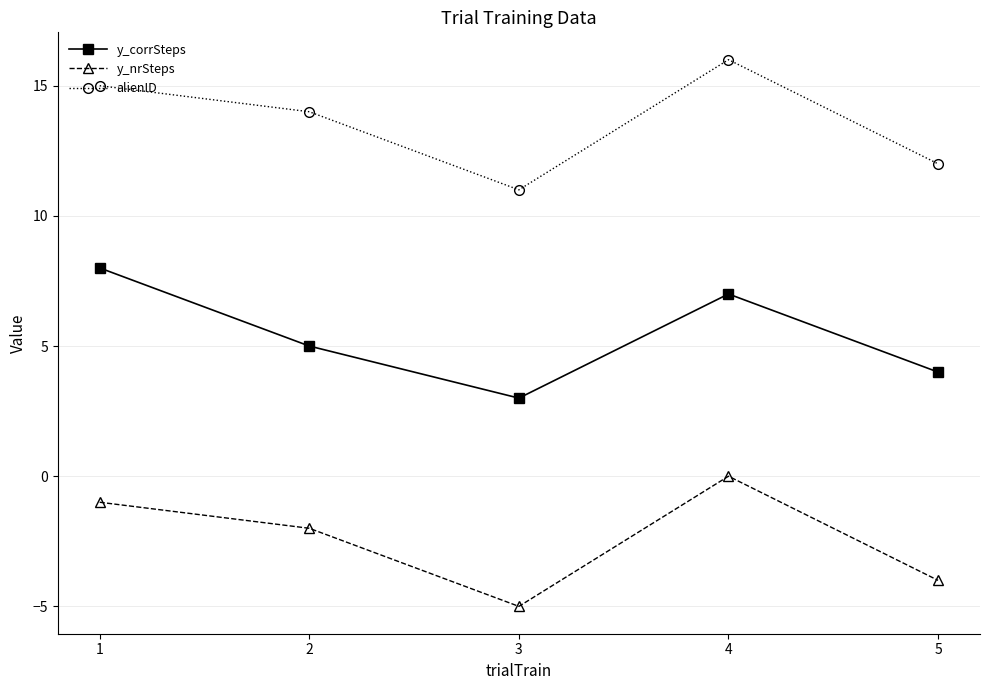

What are all the series names shown in the legend?

y_corrSteps, y_nrSteps, alienID